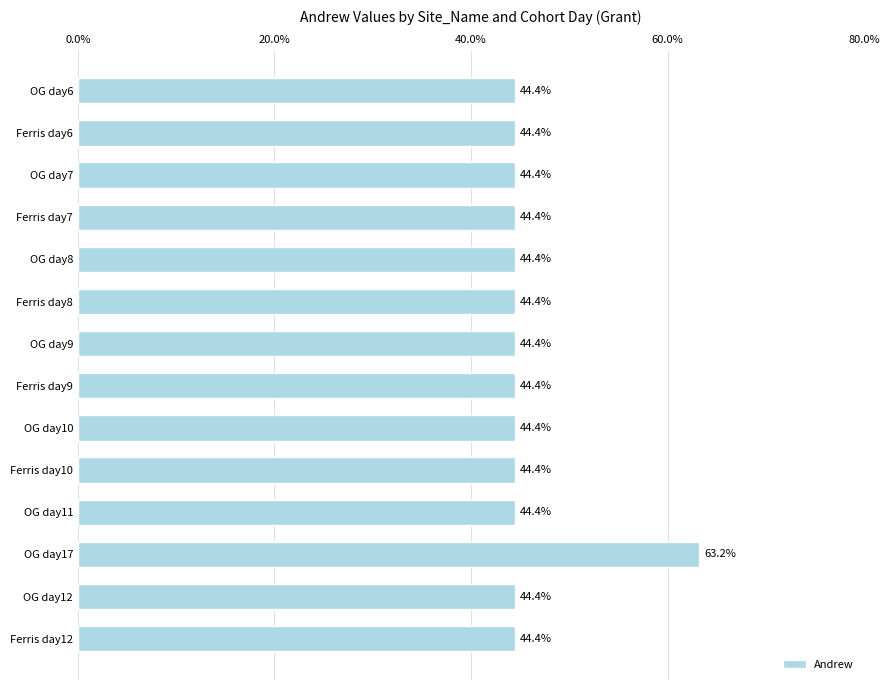

What is the smallest value displayed?

44.4